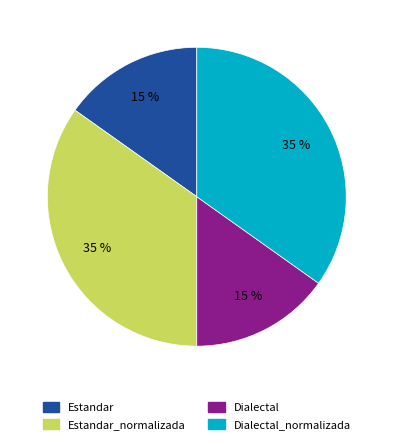

To the nearest percent, what is the difference between the largest and smallest slice percentages?

20%